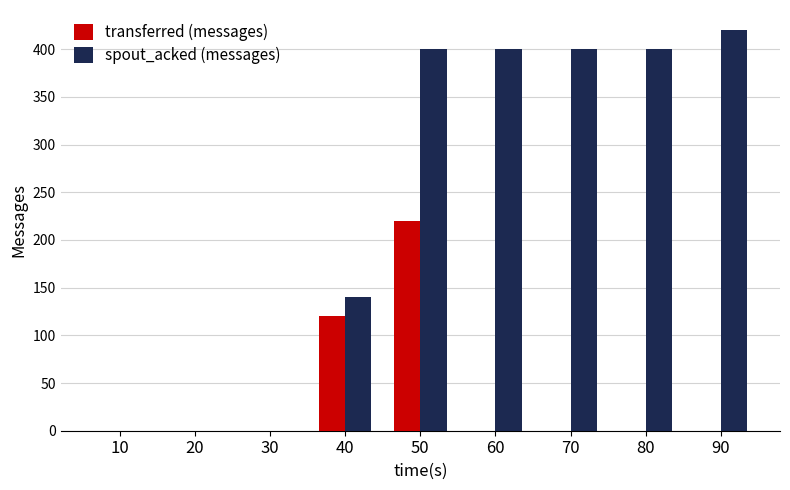

What are all the series names shown in the legend?

transferred (messages), spout_acked (messages)